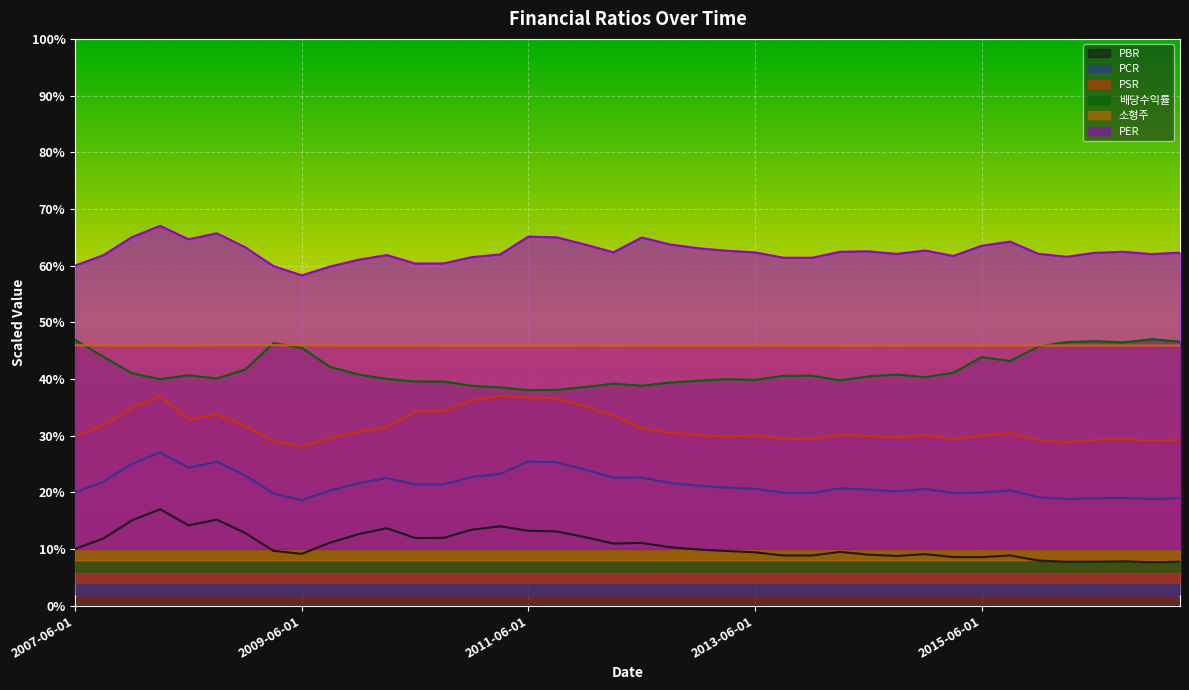

What is the difference between the maximum and second lowest values in the PSR series?

8.2